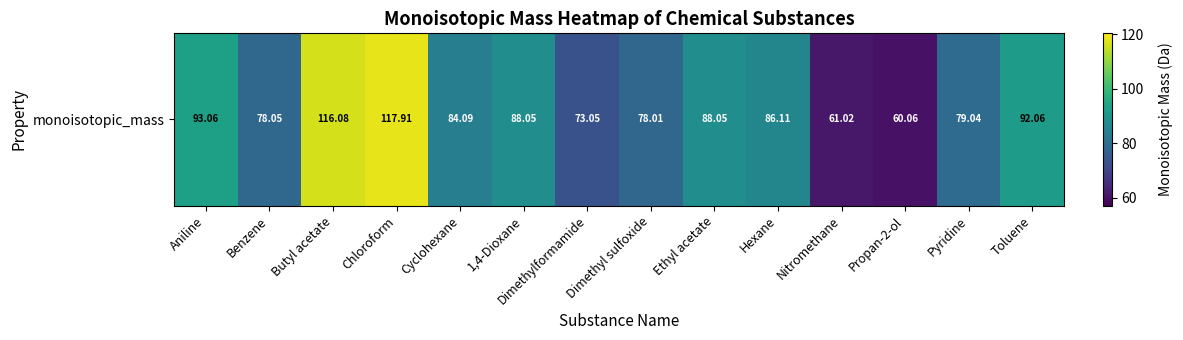

Which category has the lowest value across all series?

Propan-2-ol